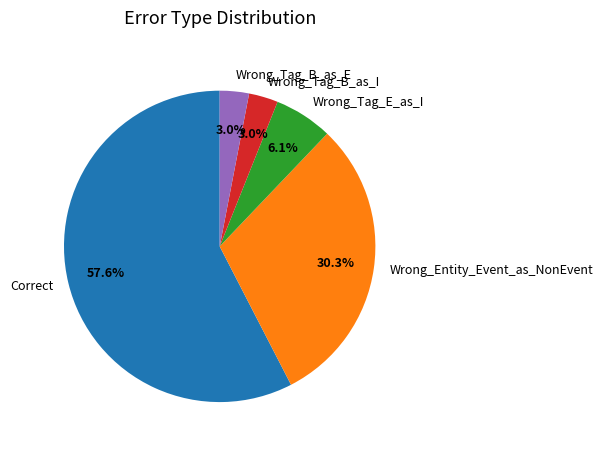

What is the ratio of the value at Wrong_Tag_E_as_I to the value at Wrong_Tag_B_as_I?

2.0